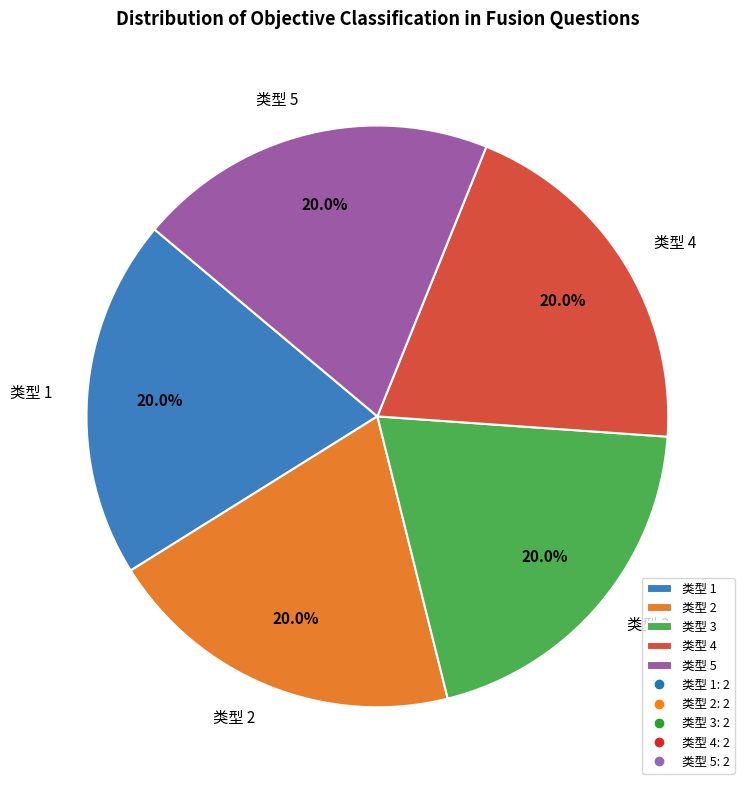

Does 类型 2 represent more than half of the total?

No